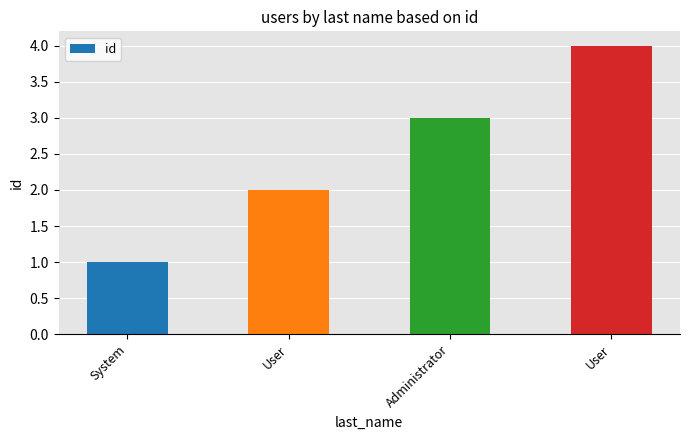

What is the sum of all values?

10